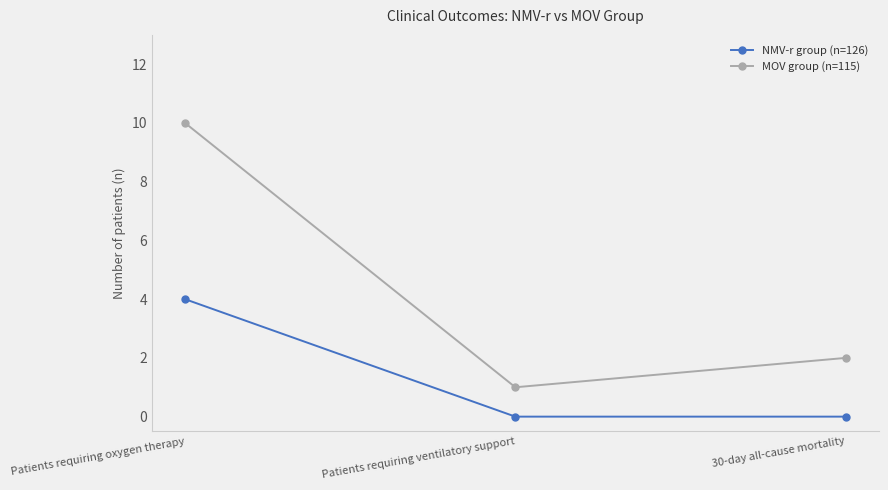

The NMV-r group (n=126) series shows 0 at Patients requiring ventilatory support. True or false?

True